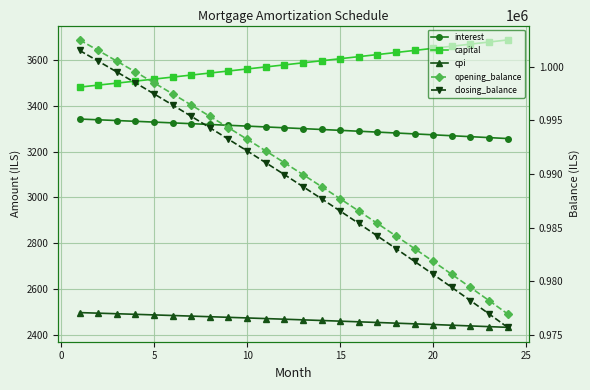

Is the value of closing_balance at 20 greater than the value of cpi at 25?

Yes